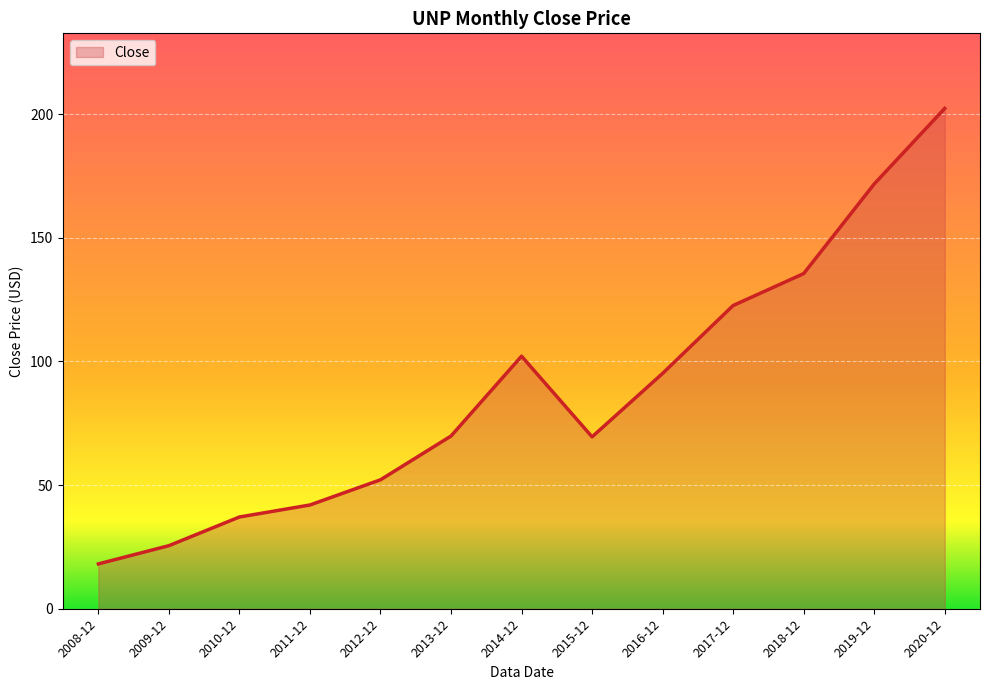

How many lines are shown in the chart?

1